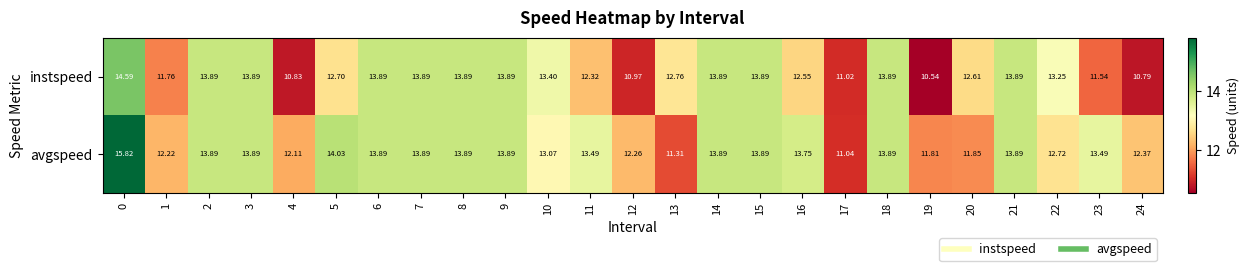

Which series has the largest total across all categories?

avgspeed